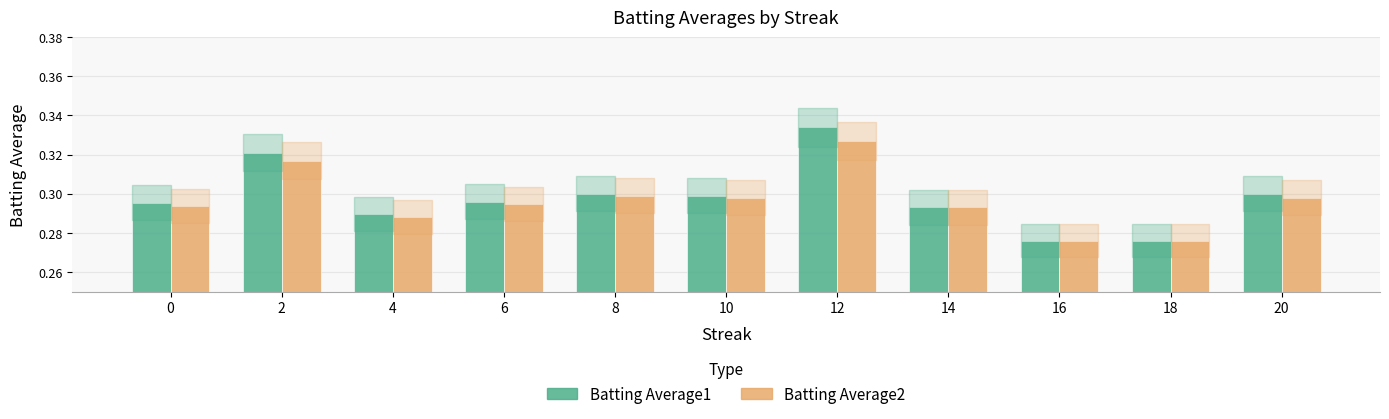

Which category has the highest value in the Batting Average1 series?

12